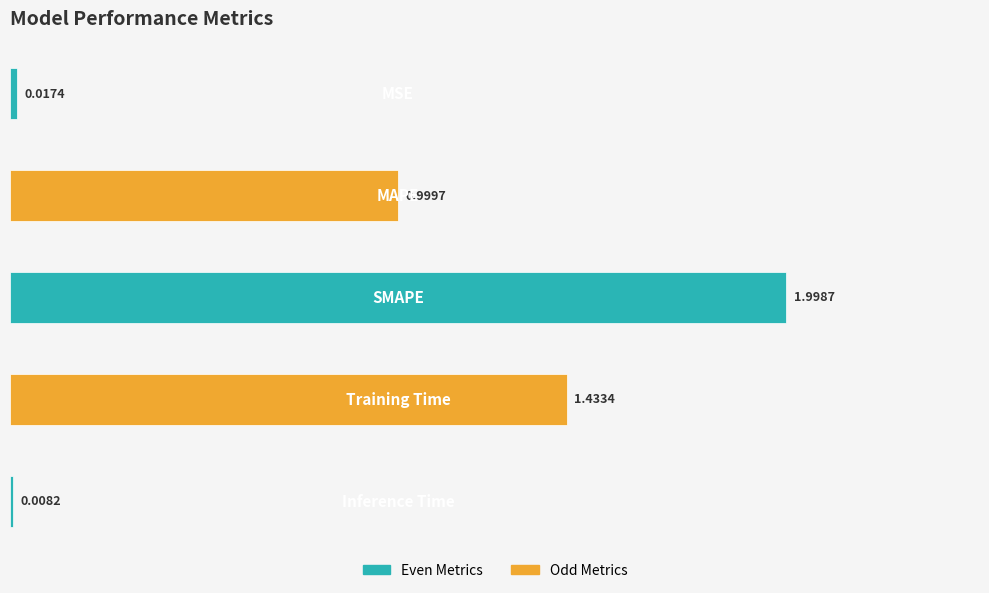

What is the average value?

0.9